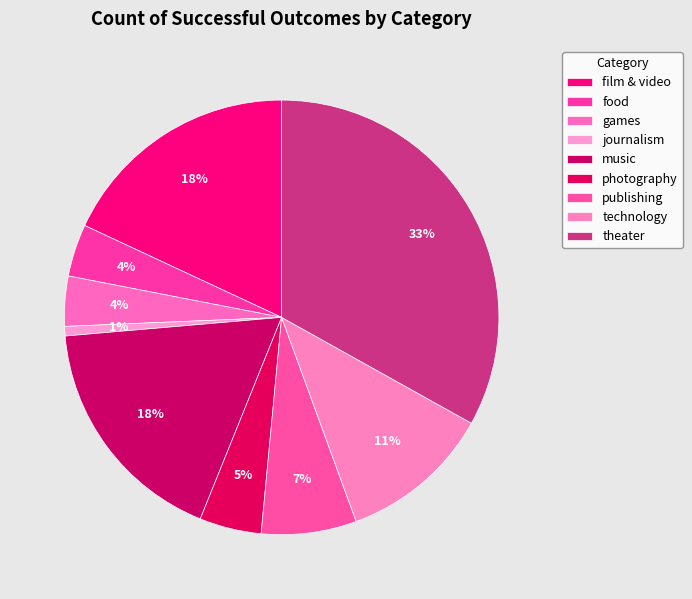

Count the number of slices in the pie.

9